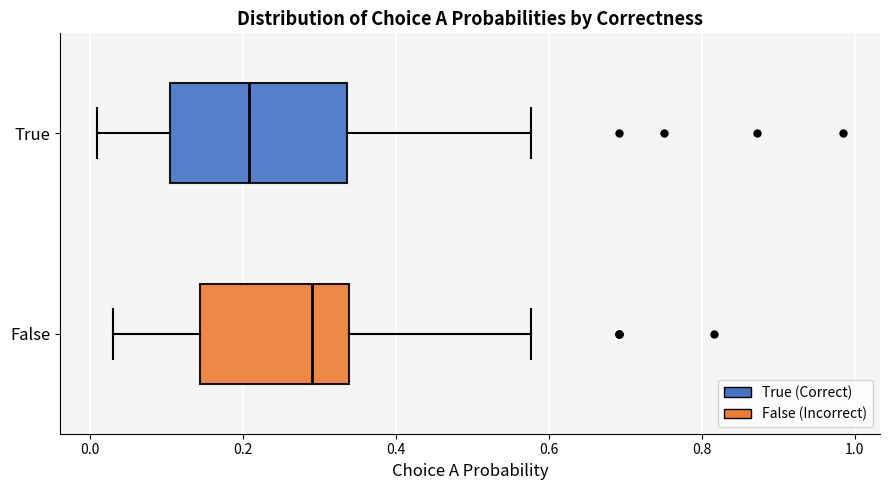

Reading bottom to top, read every box against the x-axis: the position of its median line, the range the box covers, and the ends of its whiskers. The values are not printed on the chart, so give them approximately, as read against the axis.

False: median 0.30, box 0.14 to 0.34, whiskers 0.04 to 0.58
True: median 0.20, box 0.10 to 0.34, whiskers 0.00 to 0.58